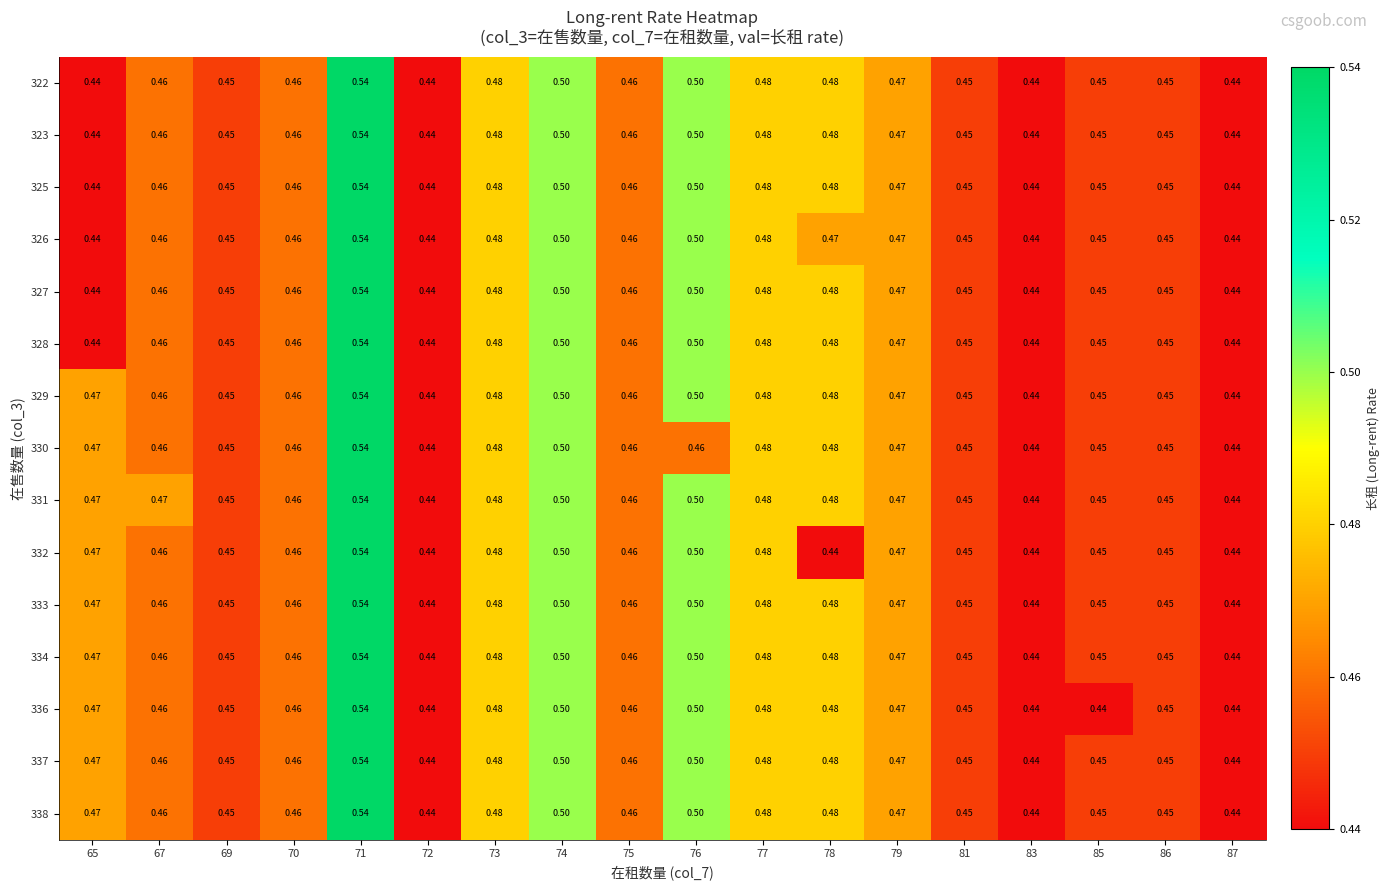

At which category does the chart reach its peak across all series?

71